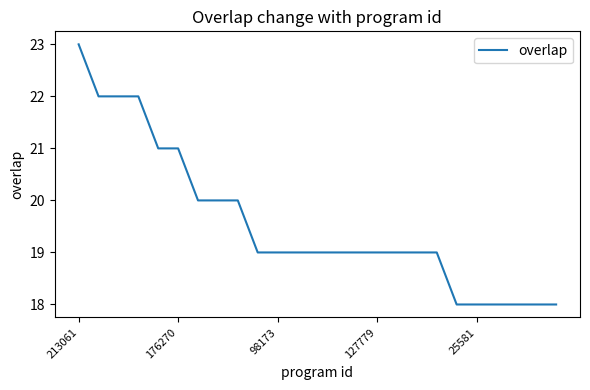

Count the number of data series in this chart.

1